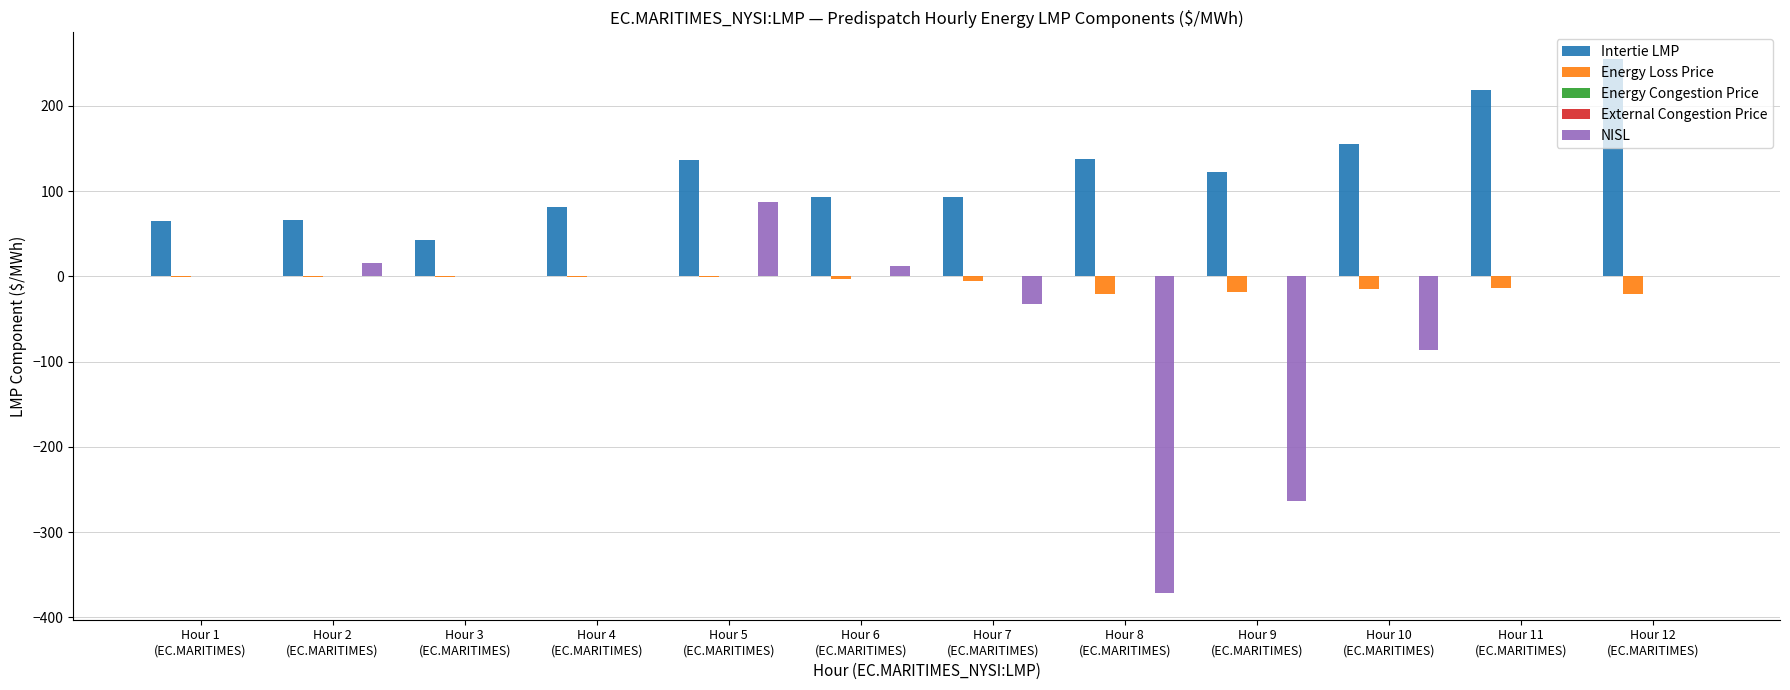

Is it true that NISL equals 166.3 at Hour 11
(EC.MARITIMES)?

False